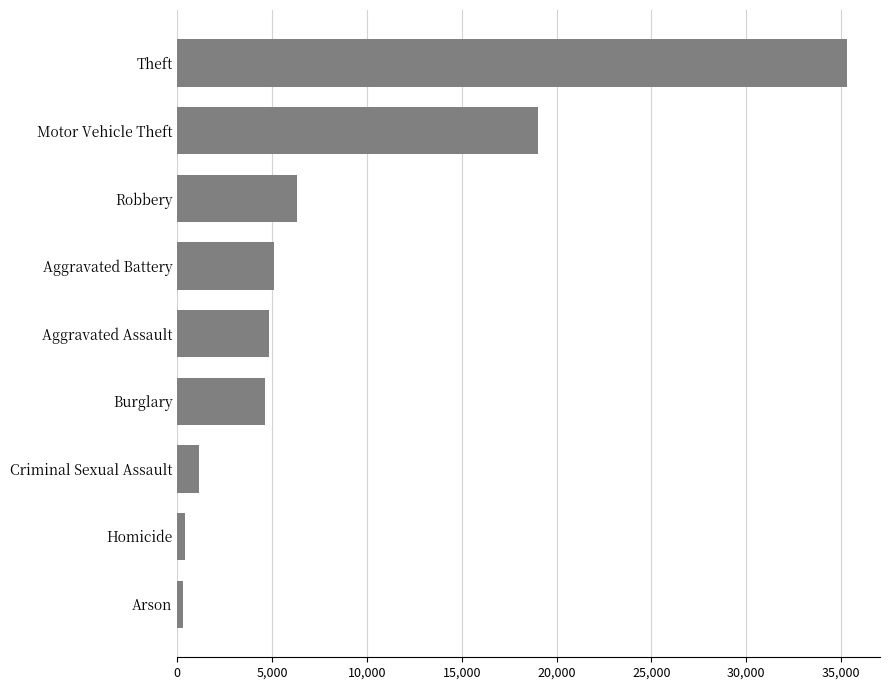

What is the ratio of the value at Theft to the value at Criminal Sexual Assault?

30.9